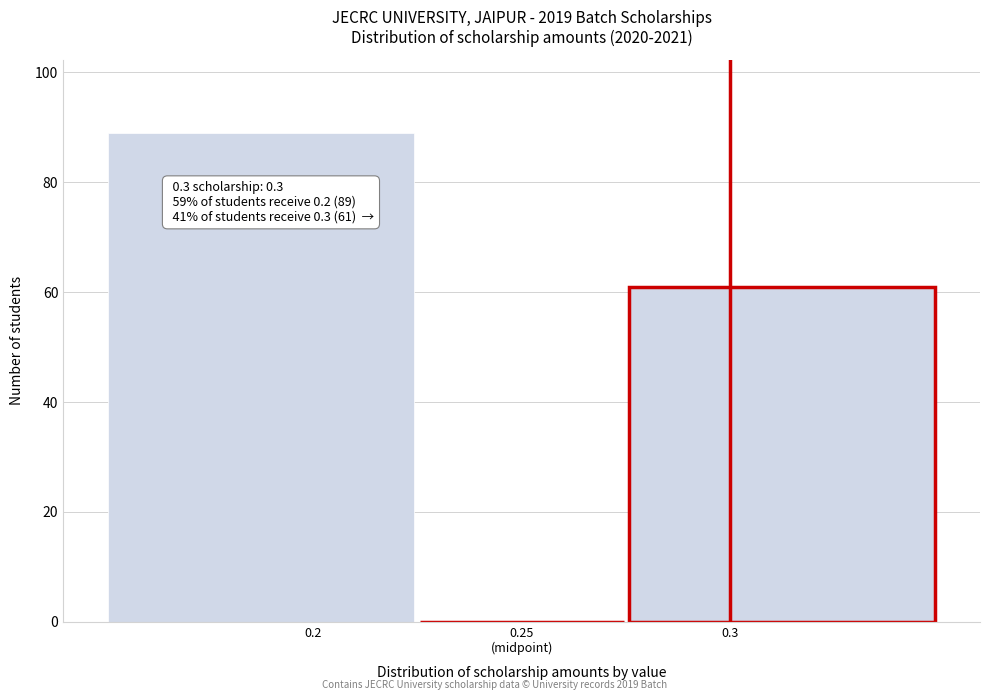

What is the maximum value shown in the chart?

89